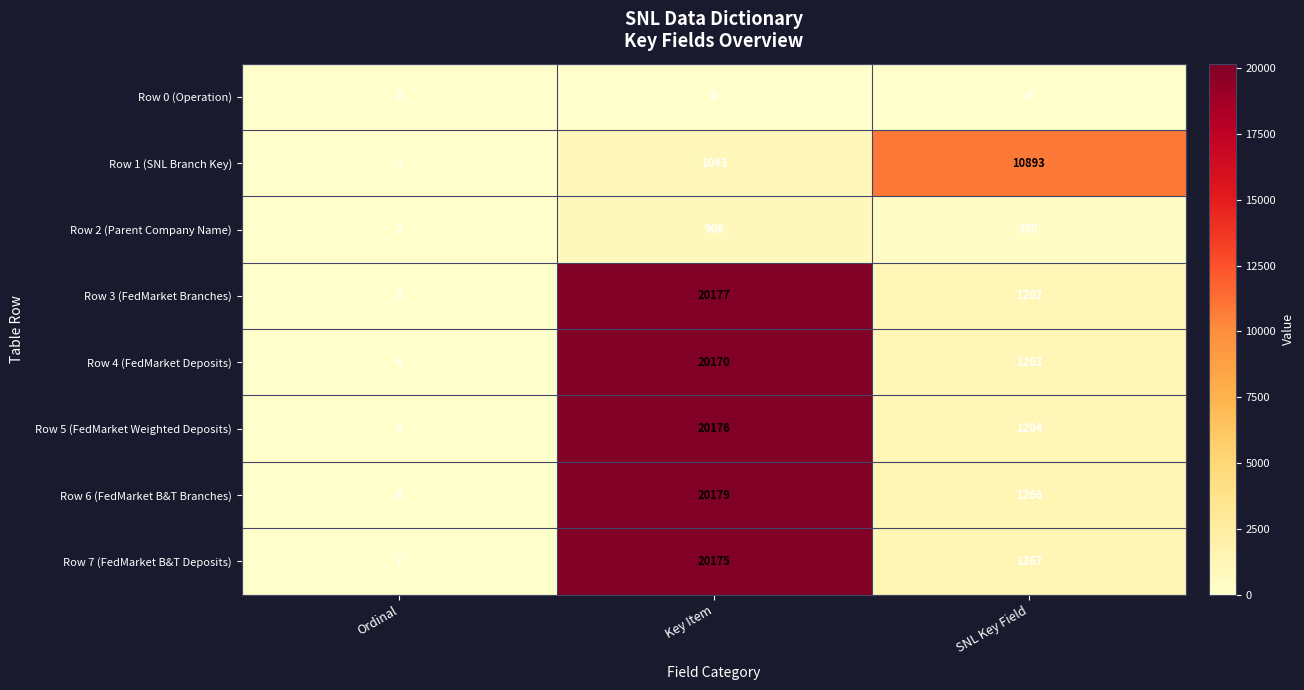

Rank the series at SNL Key Field from lowest to highest value.

Row 0 (Operation), Row 2 (Parent Company Name), Row 3 (FedMarket Branches), Row 4 (FedMarket Deposits), Row 5 (FedMarket Weighted Deposits), Row 6 (FedMarket B&T Branches), Row 7 (FedMarket B&T Deposits), Row 1 (SNL Branch Key)